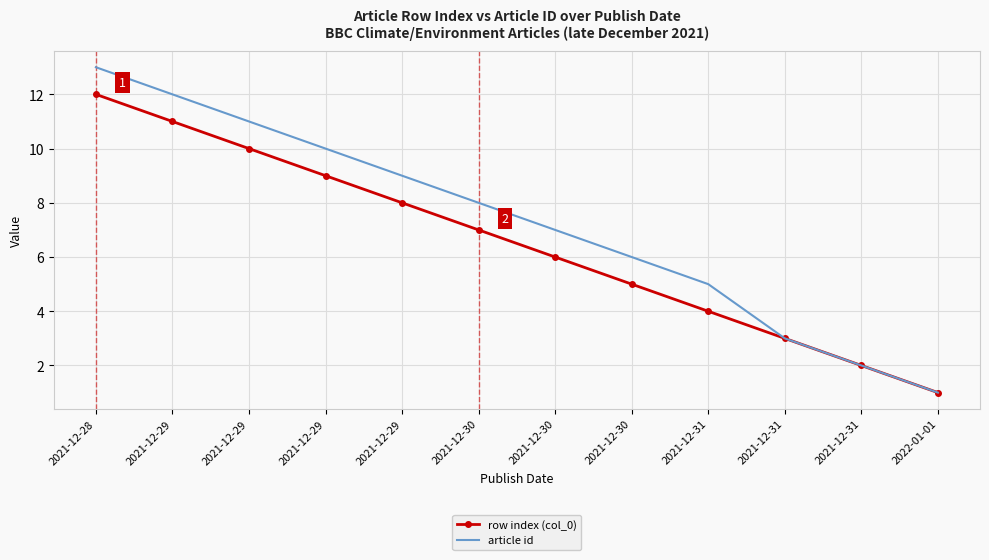

What is the total value across all series at 2021-12-30?

15